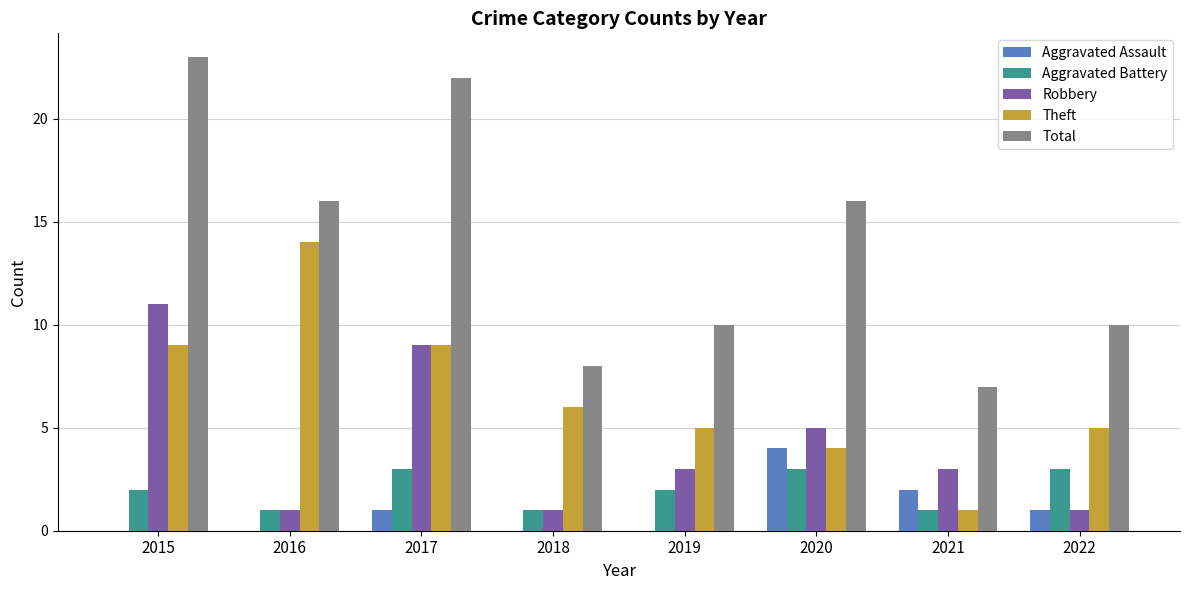

The Aggravated Assault series shows 2 at 2016. True or false?

False